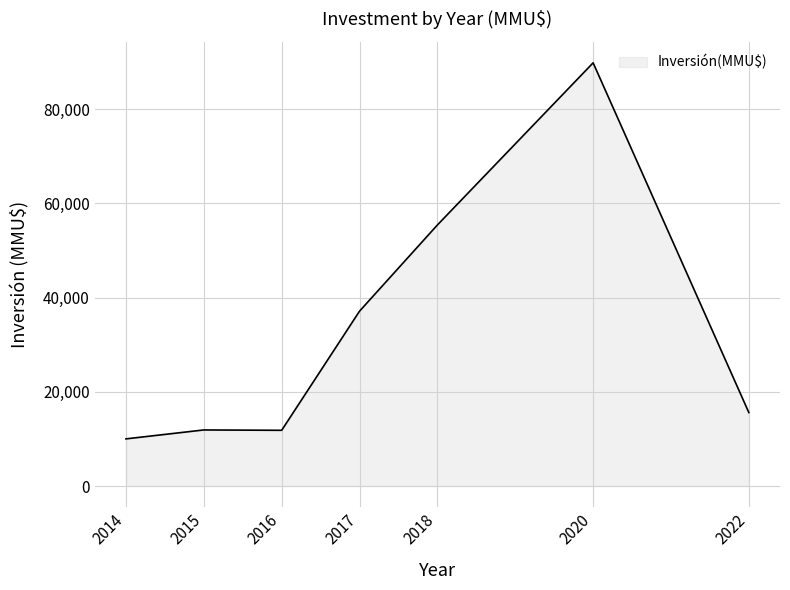

How many values are below 15591?

3